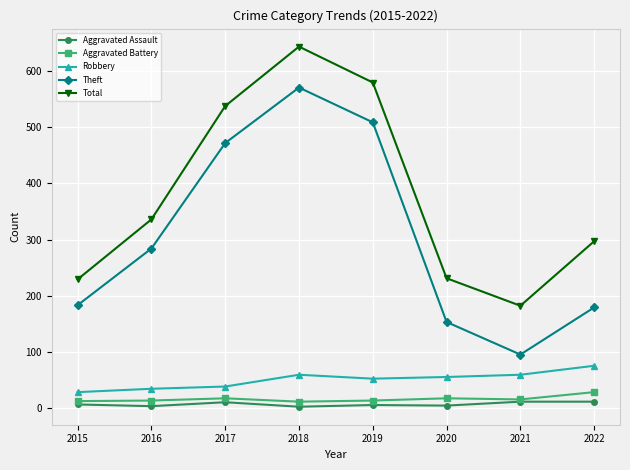

What is the approximate value of Aggravated Assault at 2018?

2